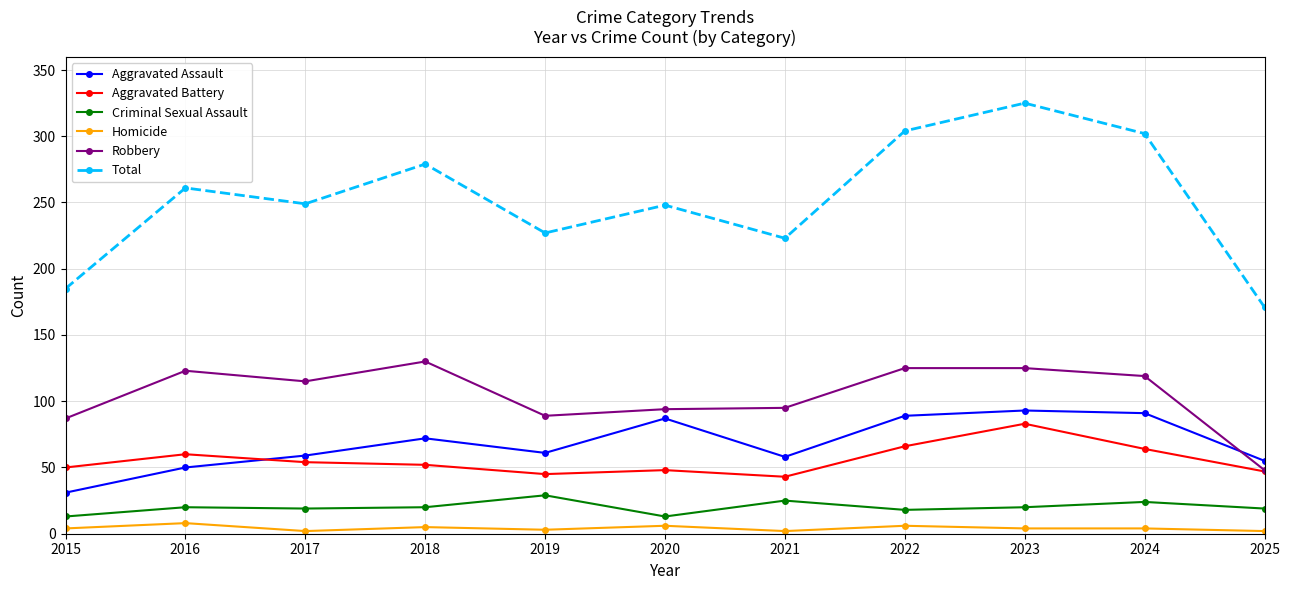

The value of Aggravated Battery at 2025 is 47. True or false?

True